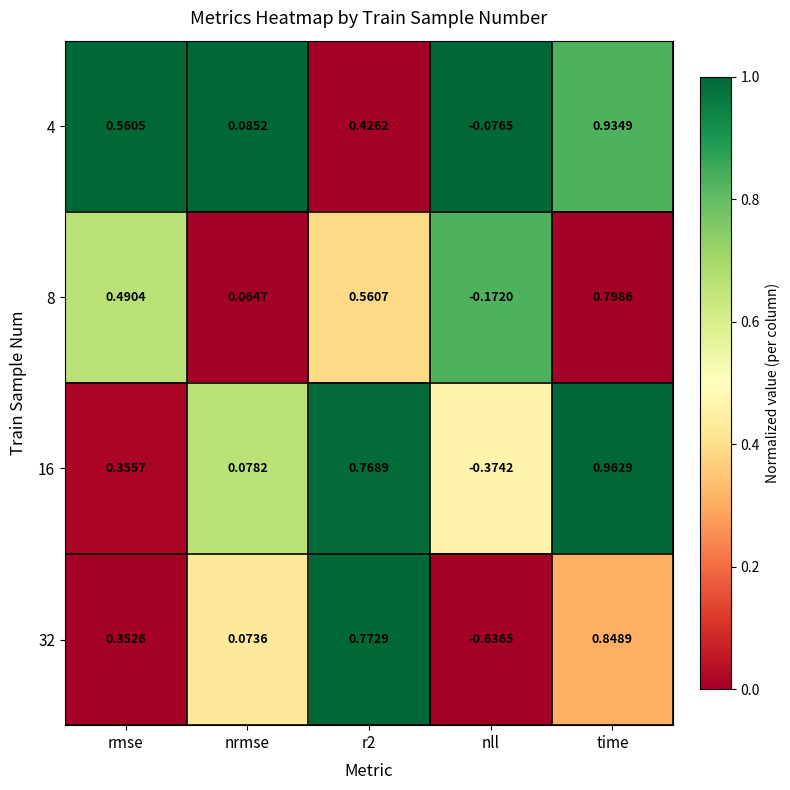

Is the value of 32 at r2 greater than the value of 16 at time?

No